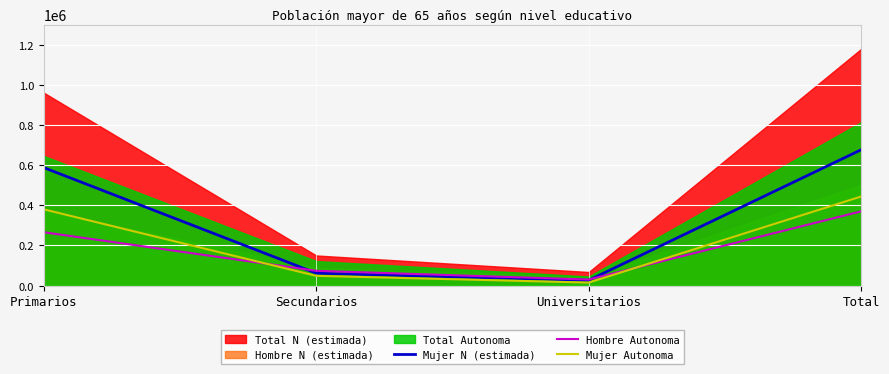

Which category has the lowest value in the Mujer Autonoma series?

Universitarios